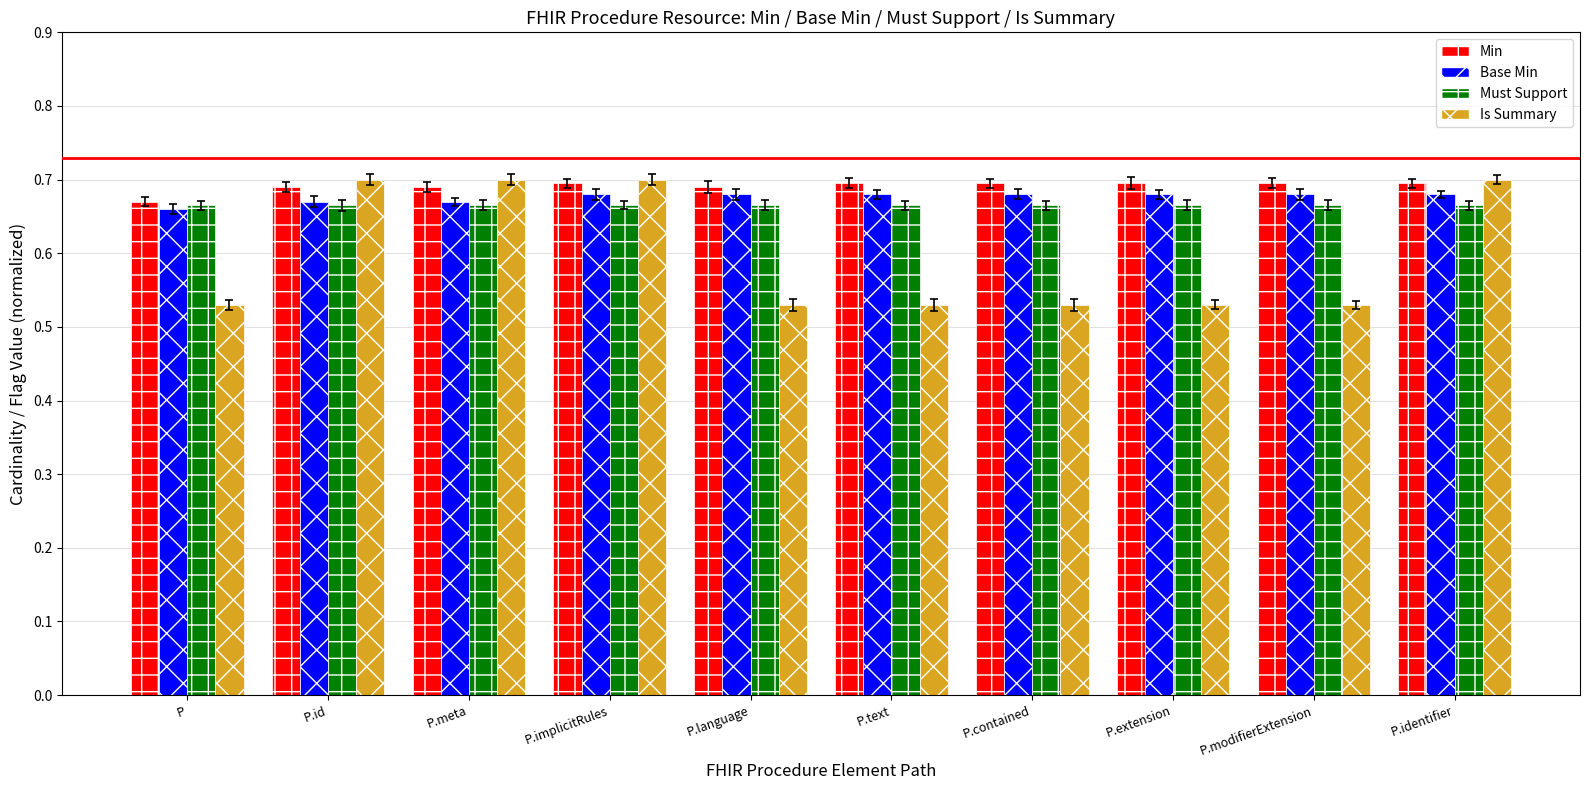

Reading left to right, what are all the values shown in this chart?

Min: P=0.7	P.id=0.7	P.meta=0.7	P.implicitRules=0.7	P.language=0.7	P.text=0.7	P.contained=0.7	P.extension=0.7	P.modifierExtension=0.7	P.identifier=0.7
Base Min: P=0.7	P.id=0.7	P.meta=0.7	P.implicitRules=0.7	P.language=0.7	P.text=0.7	P.contained=0.7	P.extension=0.7	P.modifierExtension=0.7	P.identifier=0.7
Must Support: P=0.7	P.id=0.7	P.meta=0.7	P.implicitRules=0.7	P.language=0.7	P.text=0.7	P.contained=0.7	P.extension=0.7	P.modifierExtension=0.7	P.identifier=0.7
Is Summary: P=0.5	P.id=0.7	P.meta=0.7	P.implicitRules=0.7	P.language=0.5	P.text=0.5	P.contained=0.5	P.extension=0.5	P.modifierExtension=0.5	P.identifier=0.7